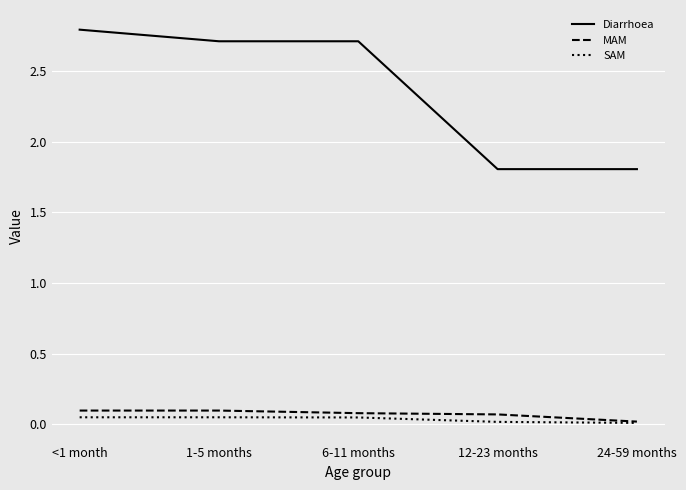

What position from the right is 12-23 months?

2